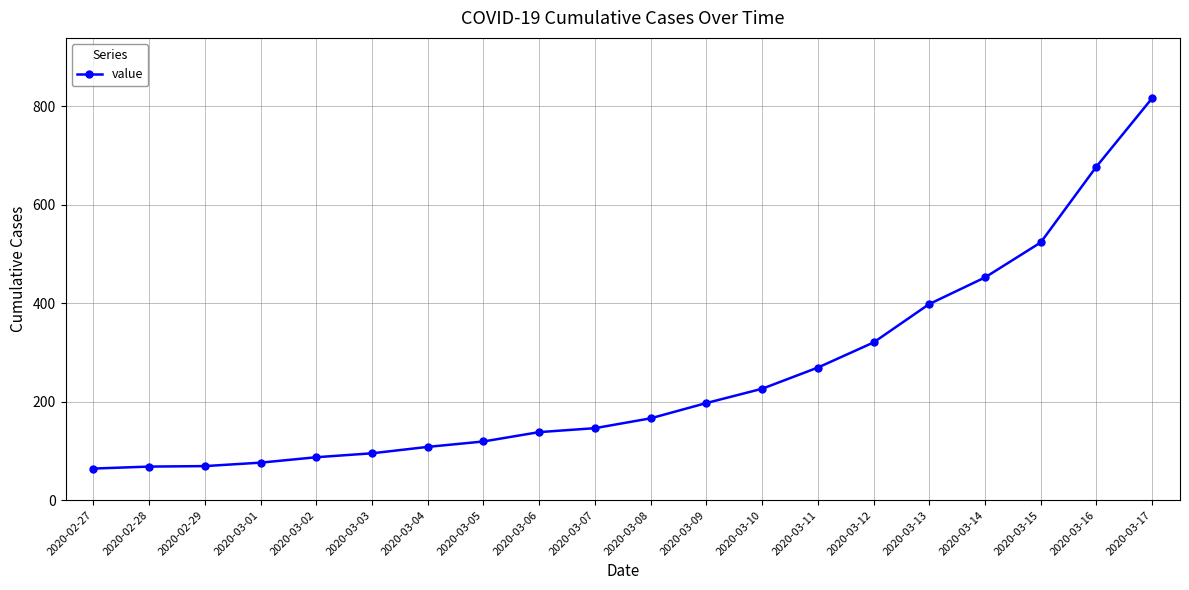

What is the sum of the values at 2020-03-08 and 2020-03-14?

618